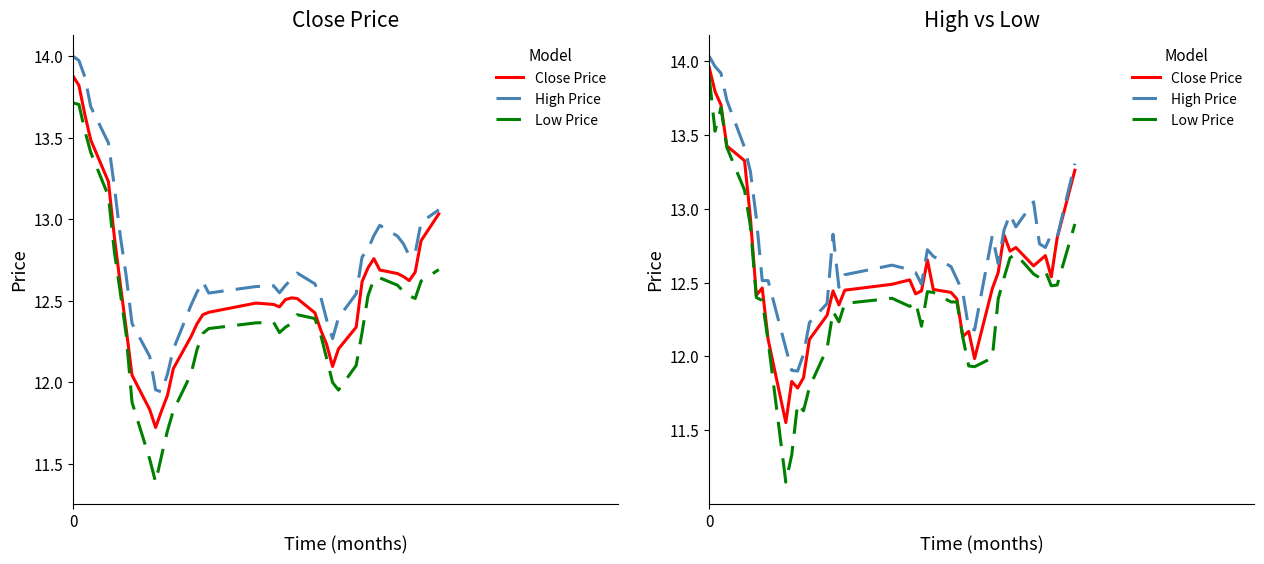

True or false: High Price and Low Price intersect in this chart.

False